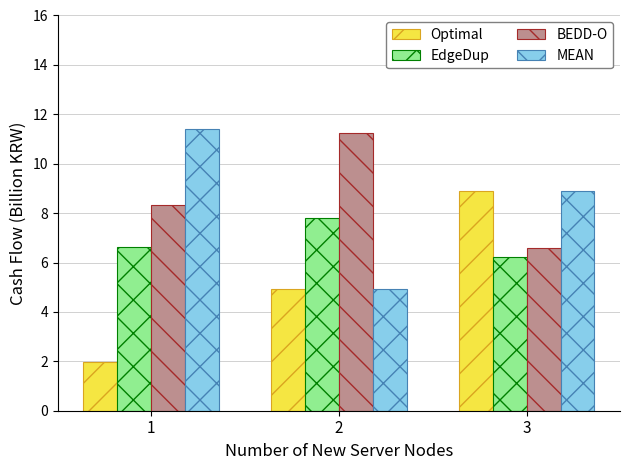

Reading right to left, transcribe all the data shown in this chart.

Optimal: 3=8.9	2=4.9	1=2.0
EdgeDup: 3=6.2	2=7.8	1=6.6
BEDD-O: 3=6.6	2=11.2	1=8.3
MEAN: 3=8.9	2=4.9	1=11.4